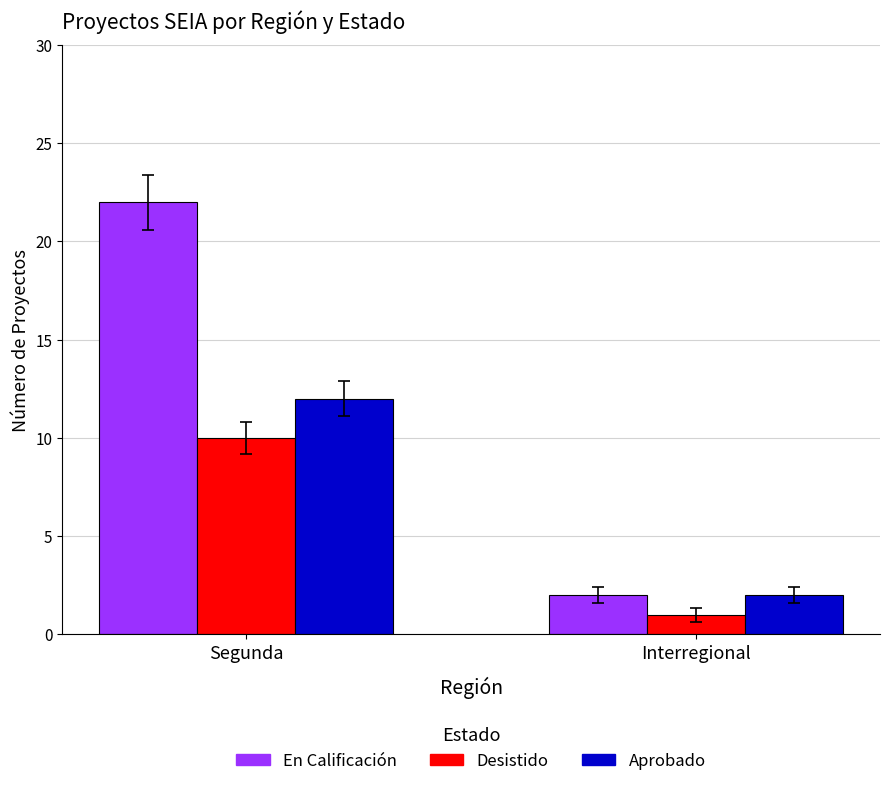

What is the maximum value shown in the chart?

22